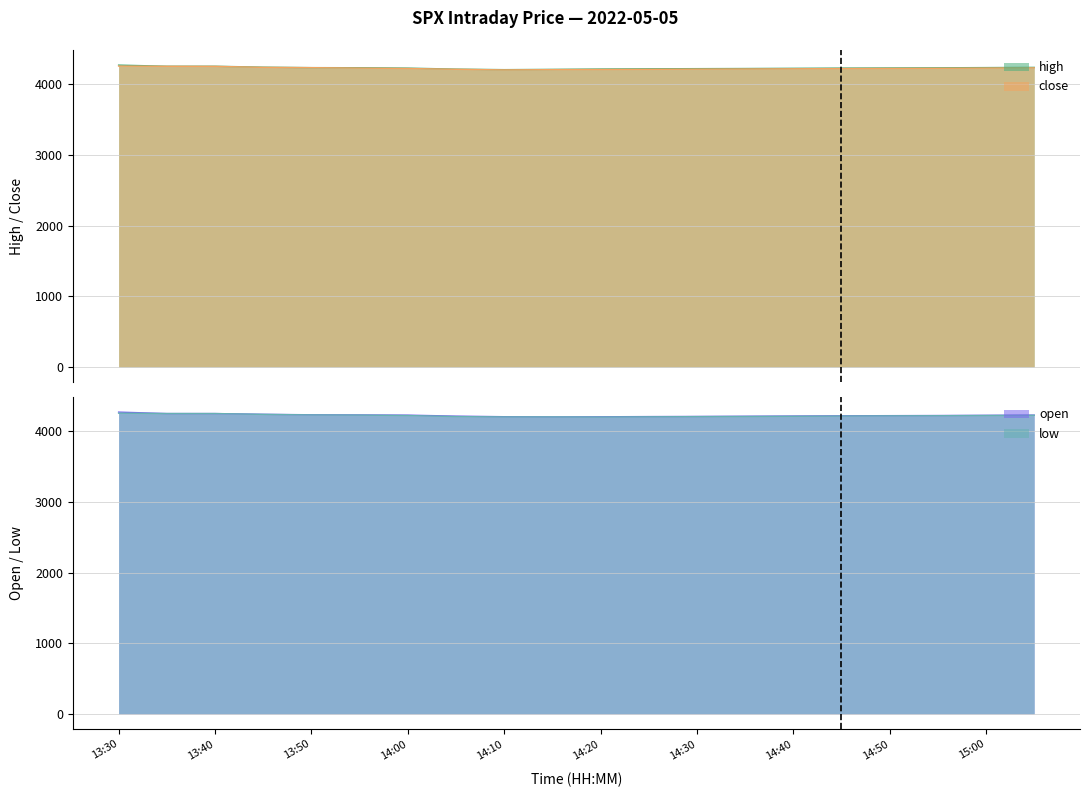

What is the maximum value shown in the chart?

4270.4